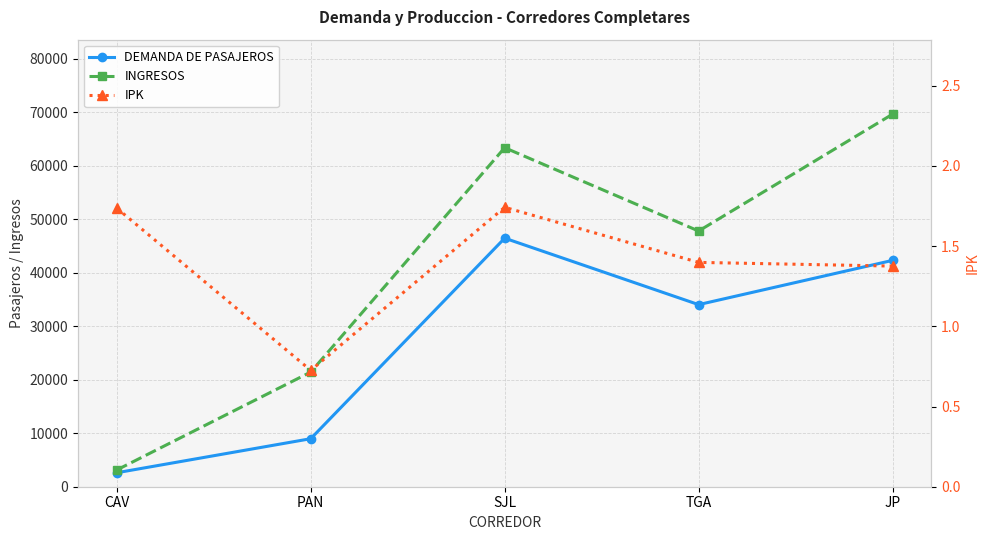

What is the approximate value of IPK at TGA?

1.4